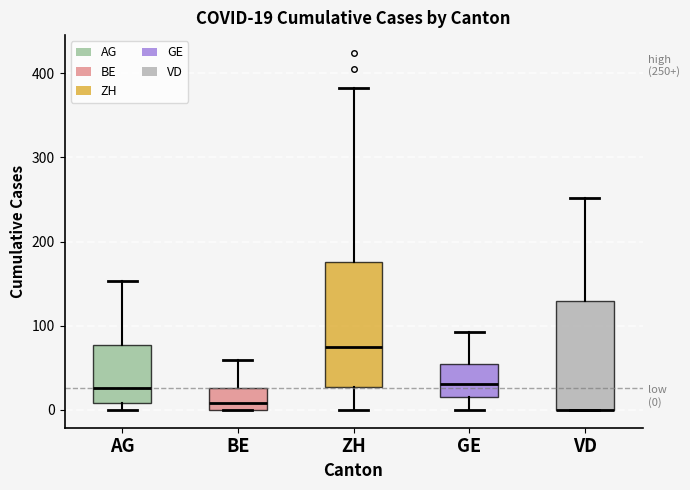

Which box is the tallest, from its lower edge to its upper edge?

ZH